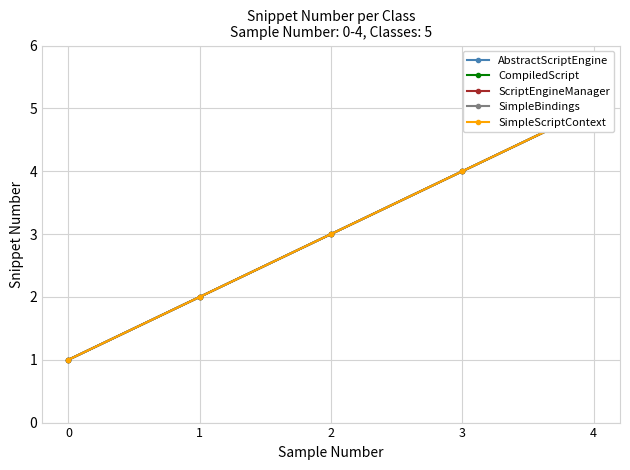

What is the difference between the SimpleBindings values at 1 and 4?

3